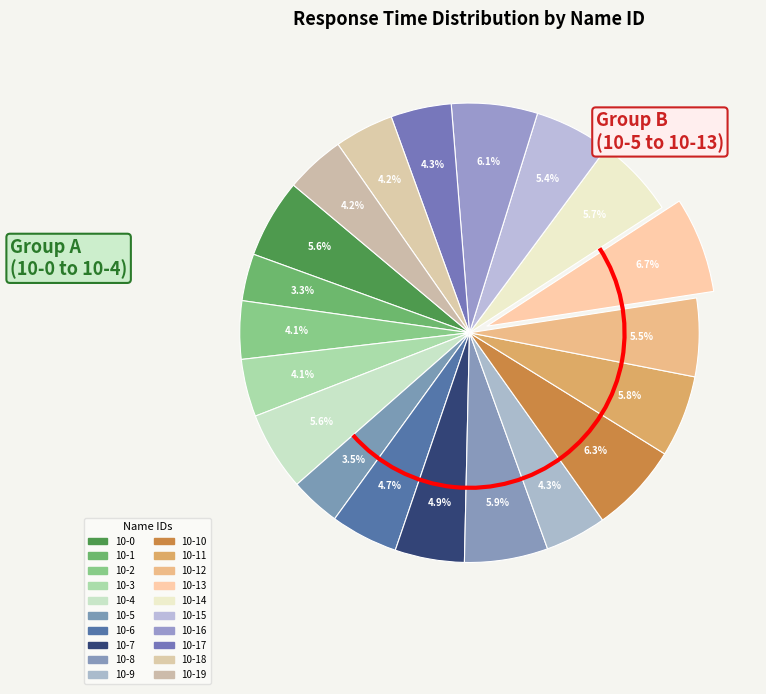

What is the largest slice in the pie chart?

10-13